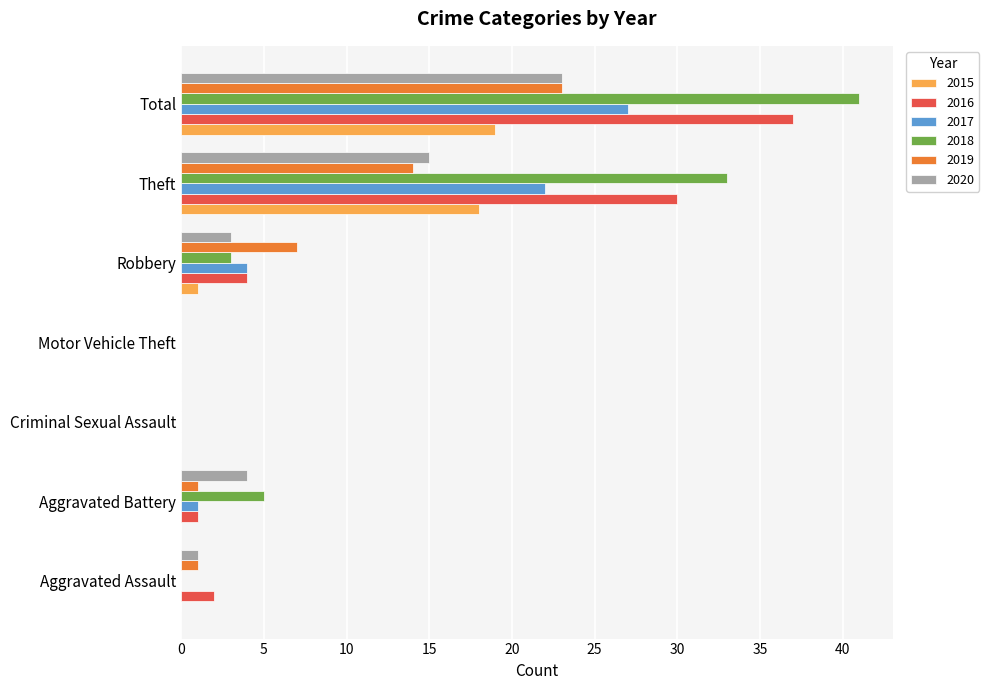

What is the total value across all series at Robbery?

22